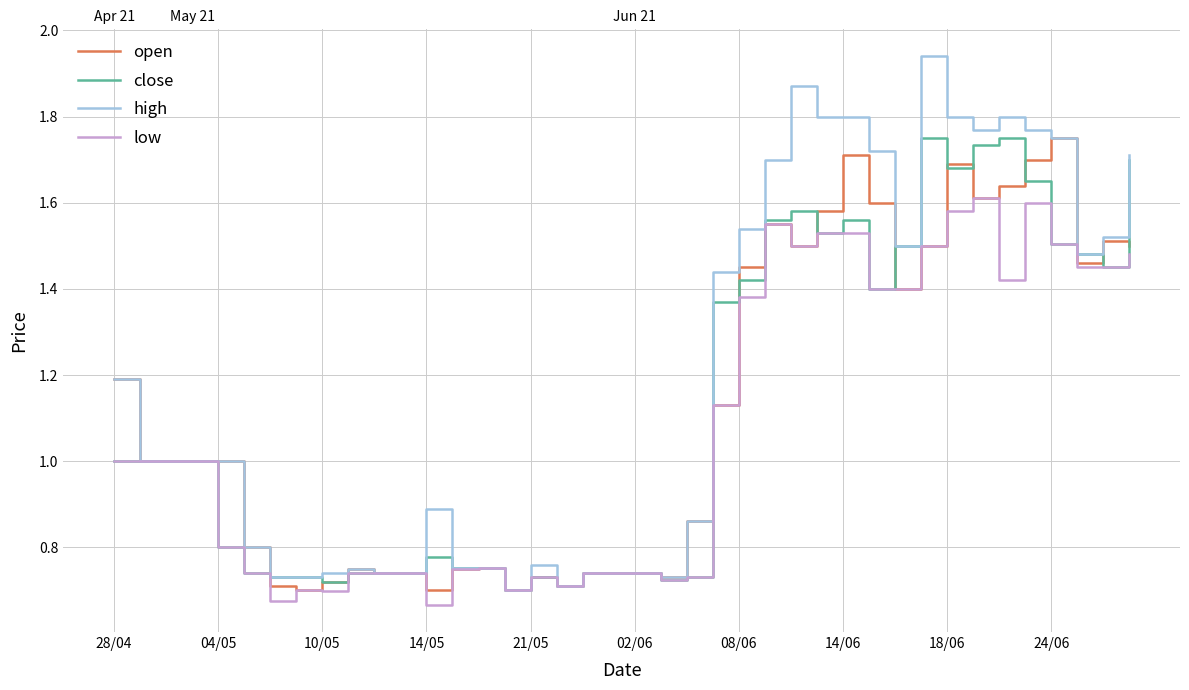

True or false: close has a value of 2.3 at 08/06.

False